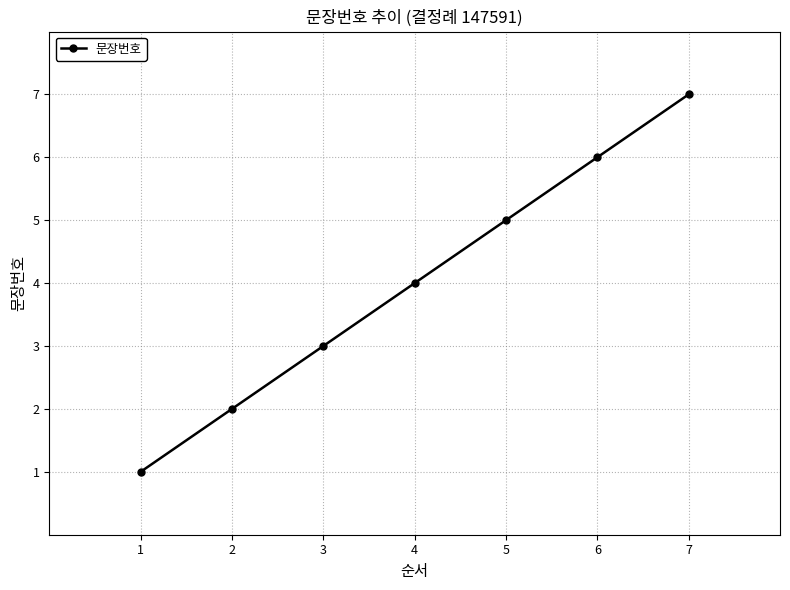

What is the change in value from 2 to 4?

+2